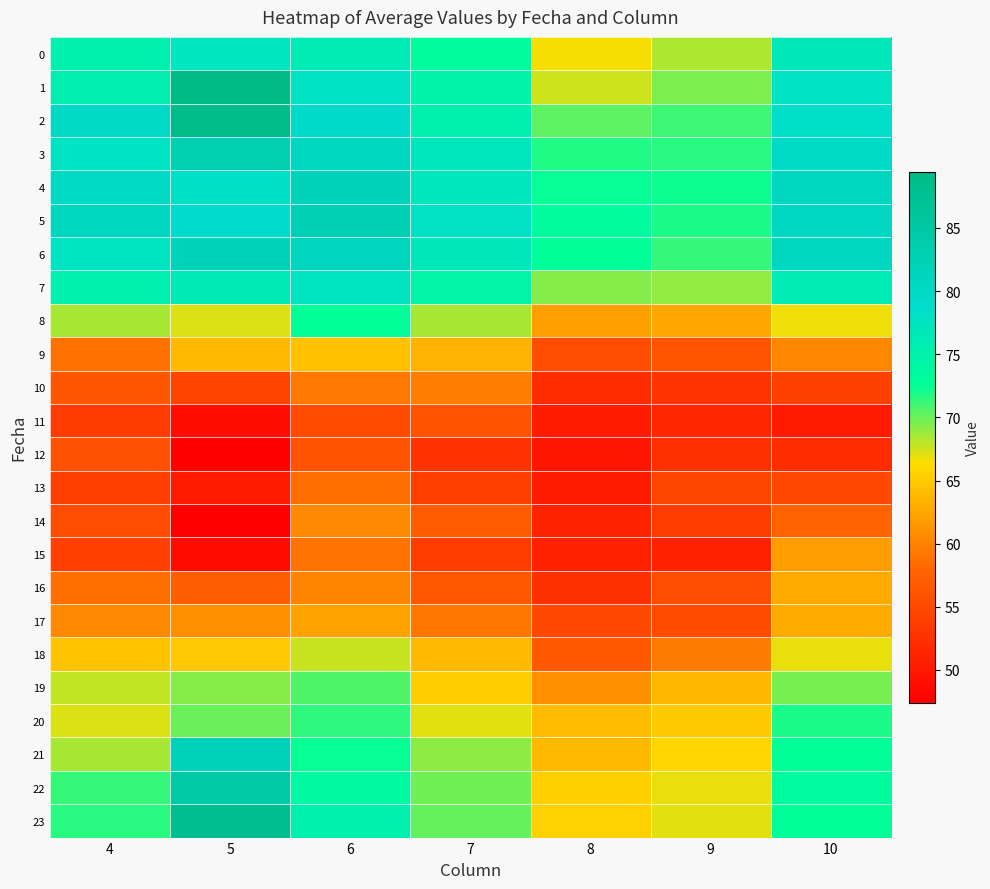

Reading left to right, transcribe all the data shown in this chart.

0: 4=75.1	5=77.2	6=76.3	7=73.0	8=66.6	9=68.4	10=76.7
1: 4=75.3	5=89.5	6=77.7	7=74.7	8=67.5	9=69.5	10=77.7
2: 4=79.8	5=88.8	6=79.4	7=75.2	8=70.2	9=71.2	10=78.5
3: 4=77.7	5=82.8	6=80.6	7=77.0	8=71.7	9=71.7	10=79.5
4: 4=80.1	5=78.2	6=81.8	7=77.0	8=72.4	9=72.3	10=80.5
5: 4=80.7	5=79.0	6=82.5	7=77.8	8=73.1	9=71.9	10=80.1
6: 4=77.5	5=81.9	6=81.0	7=76.6	8=72.6	9=71.2	10=80.5
7: 4=75.0	5=76.4	6=77.6	7=74.2	8=69.3	9=69.0	10=76.3
8: 4=68.5	5=67.2	6=72.6	7=68.5	8=62.1	9=62.6	10=66.7
9: 4=58.9	5=63.8	6=64.3	7=63.4	8=55.4	9=56.1	10=60.3
10: 4=56.3	5=54.6	6=59.2	7=59.6	8=52.1	9=53.0	10=54.2
11: 4=53.6	5=49.0	6=55.3	7=56.1	8=50.4	9=51.5	10=50.2
12: 4=55.8	5=47.5	6=56.0	7=52.8	8=49.8	9=52.4	10=52.1
13: 4=53.9	5=50.3	6=58.6	7=53.8	8=50.5	9=54.8	10=55.1
14: 4=55.3	5=47.4	6=60.5	7=56.9	8=51.0	9=53.7	10=57.7
15: 4=54.0	5=48.8	6=59.0	7=53.7	8=50.9	9=50.9	10=61.8
16: 4=58.6	5=57.2	6=60.2	7=56.6	8=52.4	9=55.3	10=62.8
17: 4=60.4	5=61.0	6=62.3	7=59.2	8=55.0	9=55.2	10=62.8
18: 4=64.5	5=64.9	6=67.7	7=63.9	8=56.7	9=59.4	10=66.9
19: 4=67.8	5=69.3	6=70.7	7=65.2	8=60.8	9=63.7	10=69.7
20: 4=67.2	5=70.0	6=71.5	7=67.0	8=64.0	9=65.1	10=72.0
21: 4=68.5	5=81.8	6=72.5	7=69.1	8=64.0	9=65.8	10=72.7
22: 4=71.3	5=84.5	6=73.6	7=69.8	8=65.4	9=66.8	10=73.2
23: 4=71.6	5=88.2	6=75.0	7=70.1	8=65.6	9=67.0	10=72.6